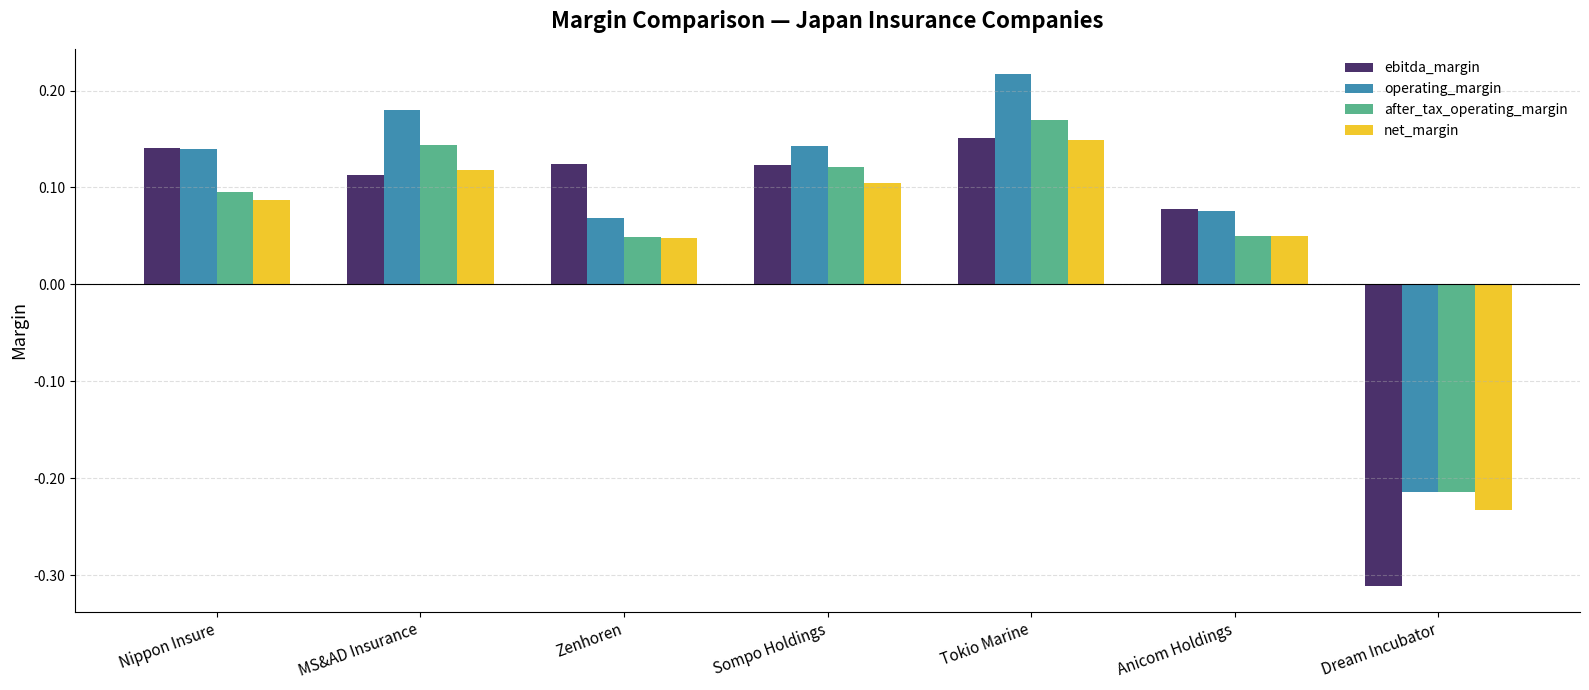

At which label does after_tax_operating_margin first exceed 0?

Nippon Insure